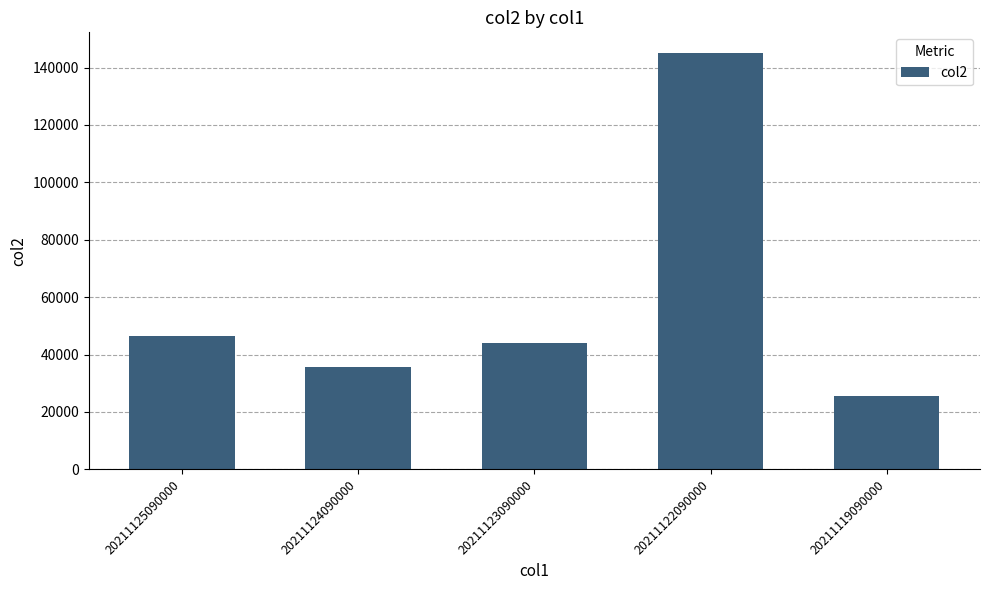

At which label is the value closest to 85255?

20211125090000